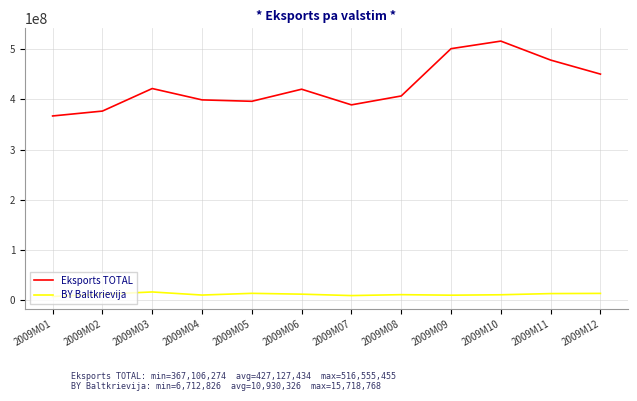

What is the difference between the highest and lowest values at 2009M06?

409184708